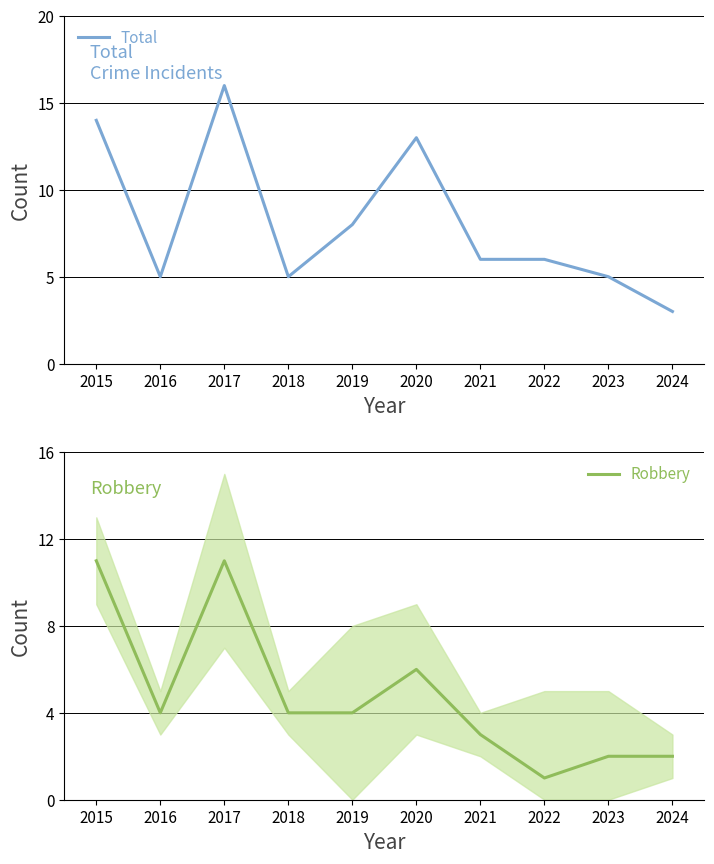

The Robbery series shows 1 at 2018. True or false?

False